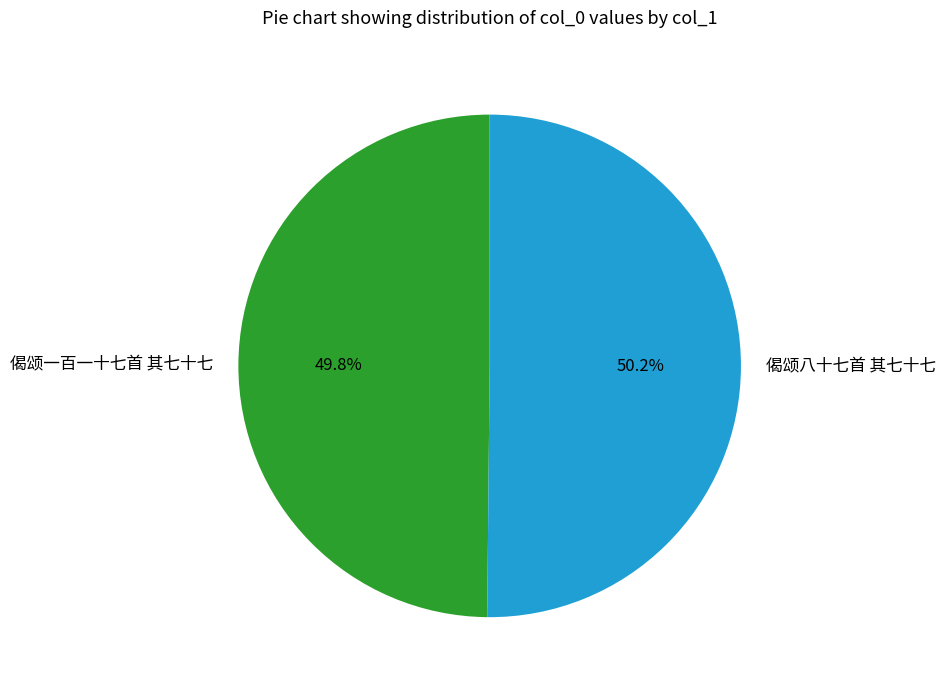

What portion of the pie excludes 偈颂一百一十七首 其七十七?

50.2%